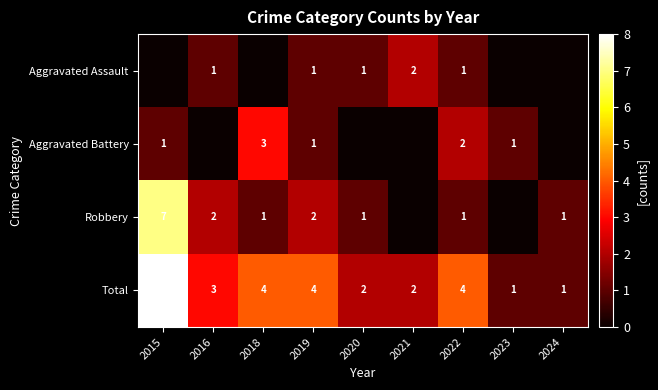

Is the value of Robbery at 2022 greater than the value of Aggravated Assault at 2021?

No